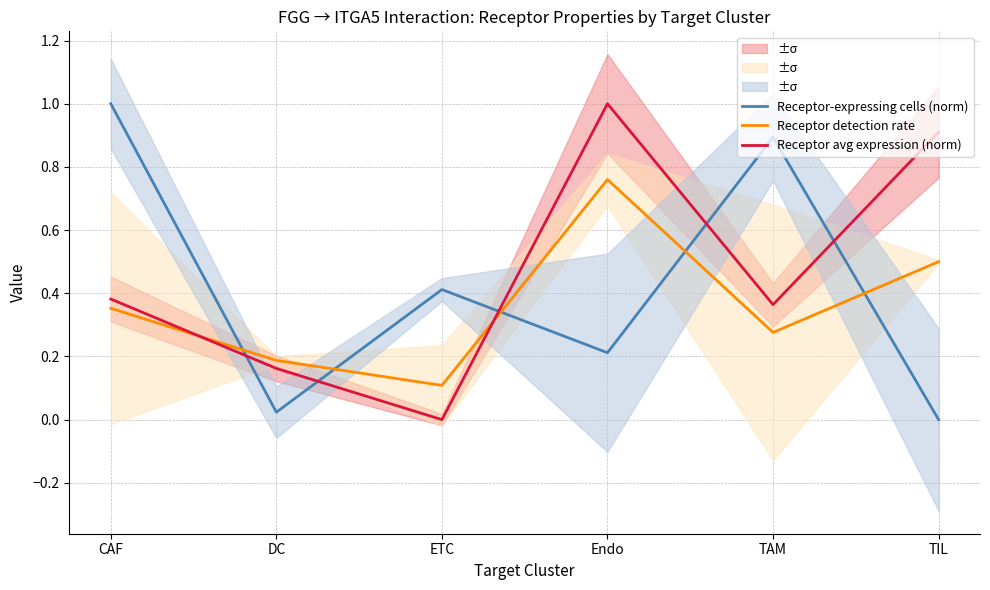

Where is the first local minimum for Receptor avg expression (norm)?

ETC